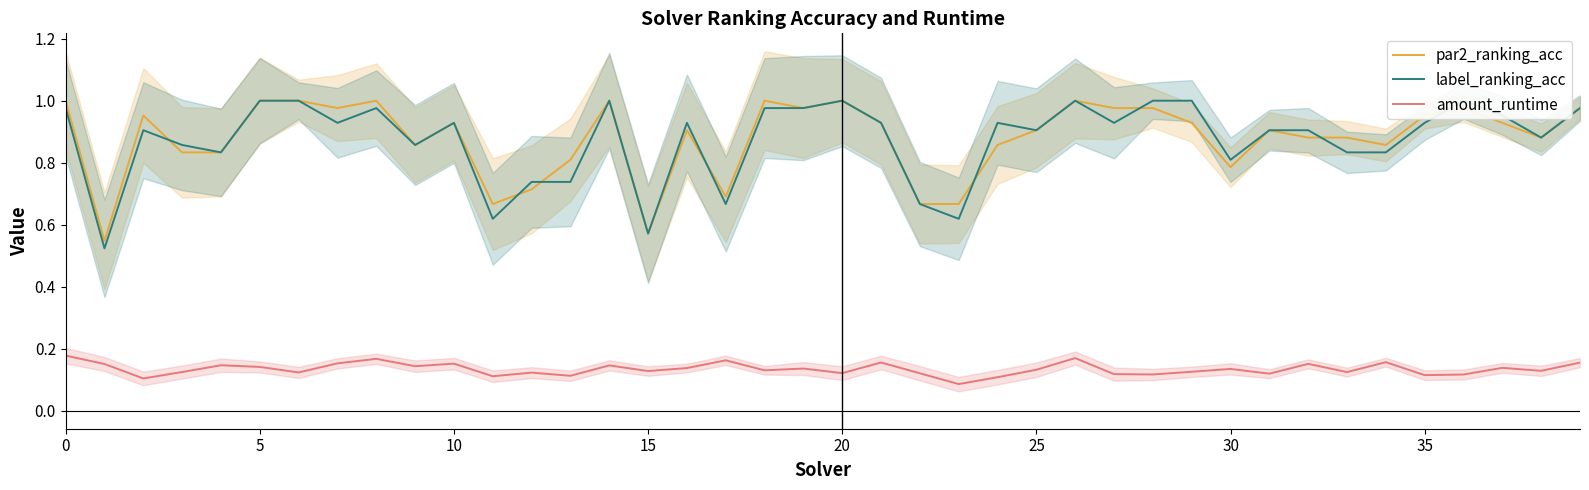

What is the spread (max minus min) of values at 39?

0.8